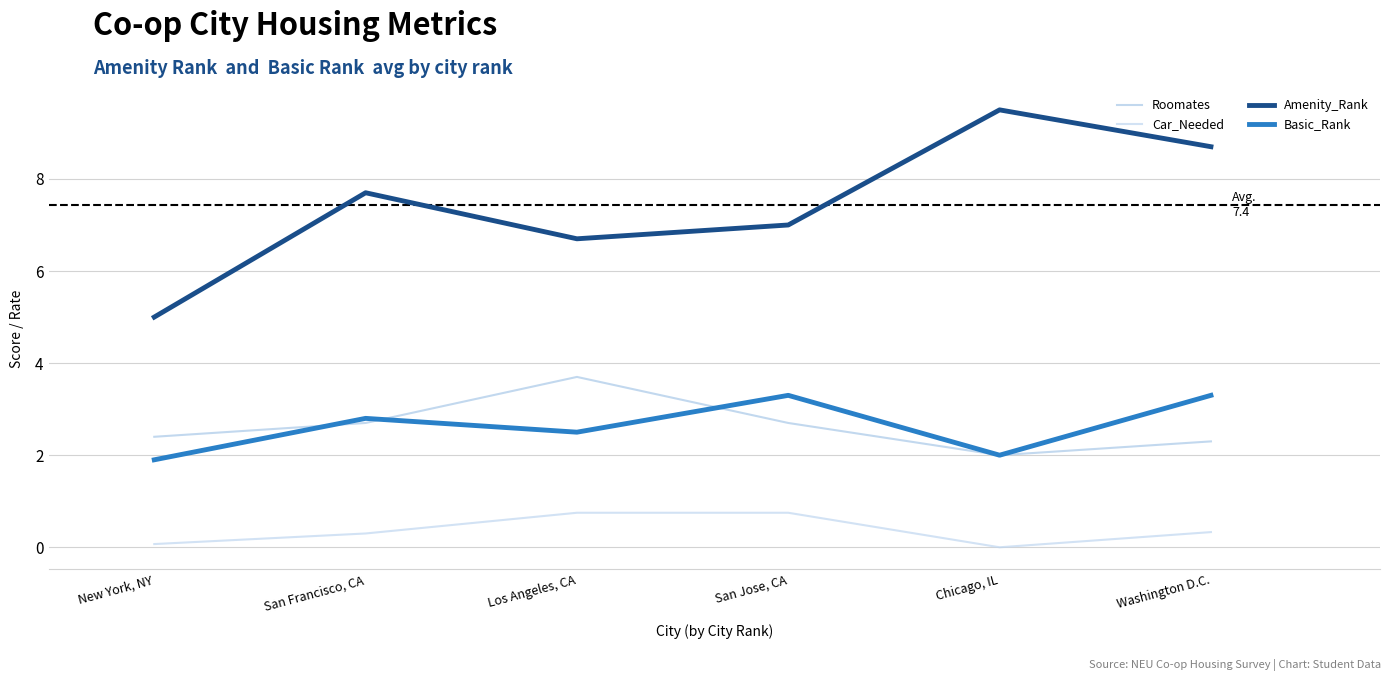

Which has a higher value, New York, NY or Los Angeles, CA?

Los Angeles, CA